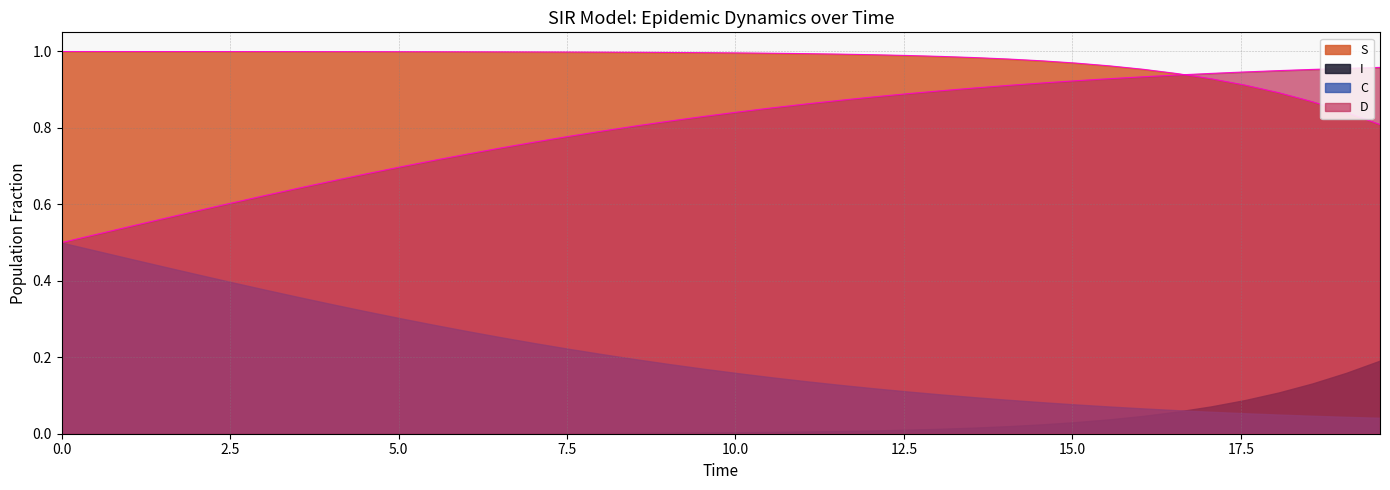

Which series has the largest range (max minus min)?

C